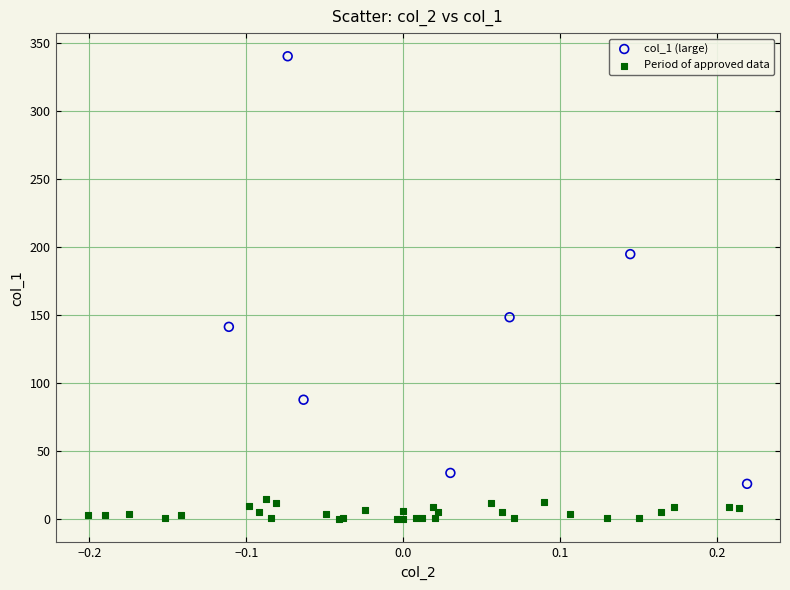

What are all the series names shown in the legend?

col_1 (large), Period of approved data